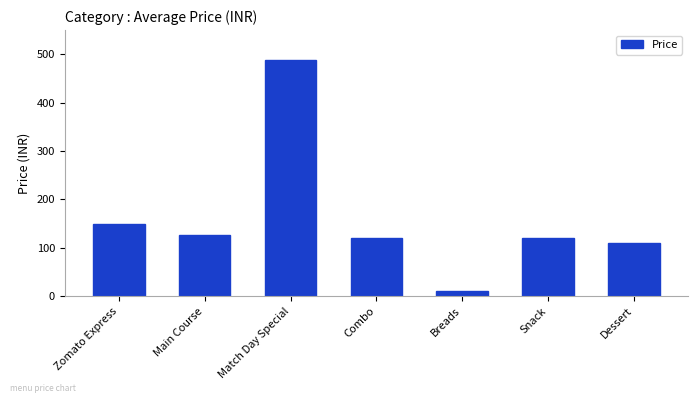

Reading left to right, extract all data points from this chart.

150.0	127.5	489.0	120.0	10.0	120.0	110.0